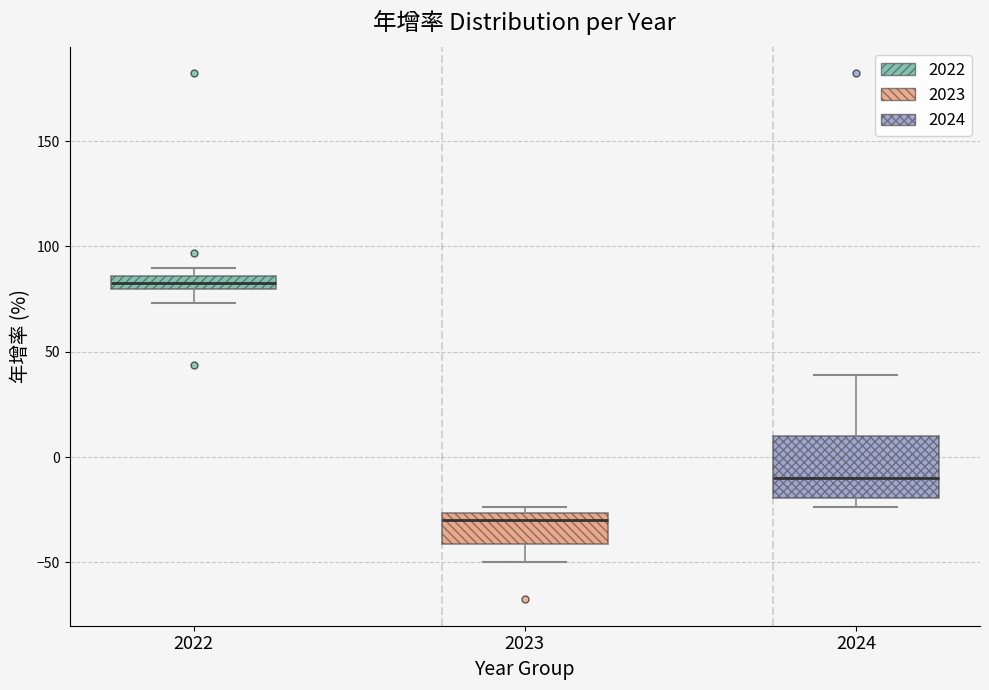

Where does the median line of the box at x = 2023 sit on the y-axis? The values are not printed on the chart, so give them approximately, as read against the axis.

-30